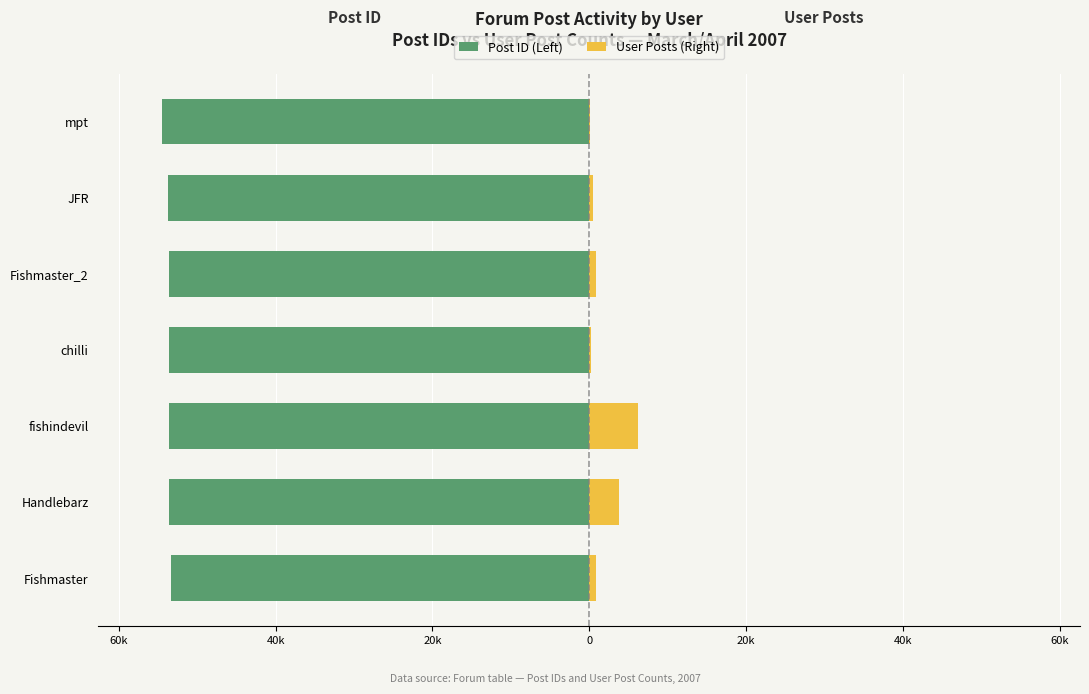

What are all the series names shown in the legend?

Post ID (Left), User Posts (Right)